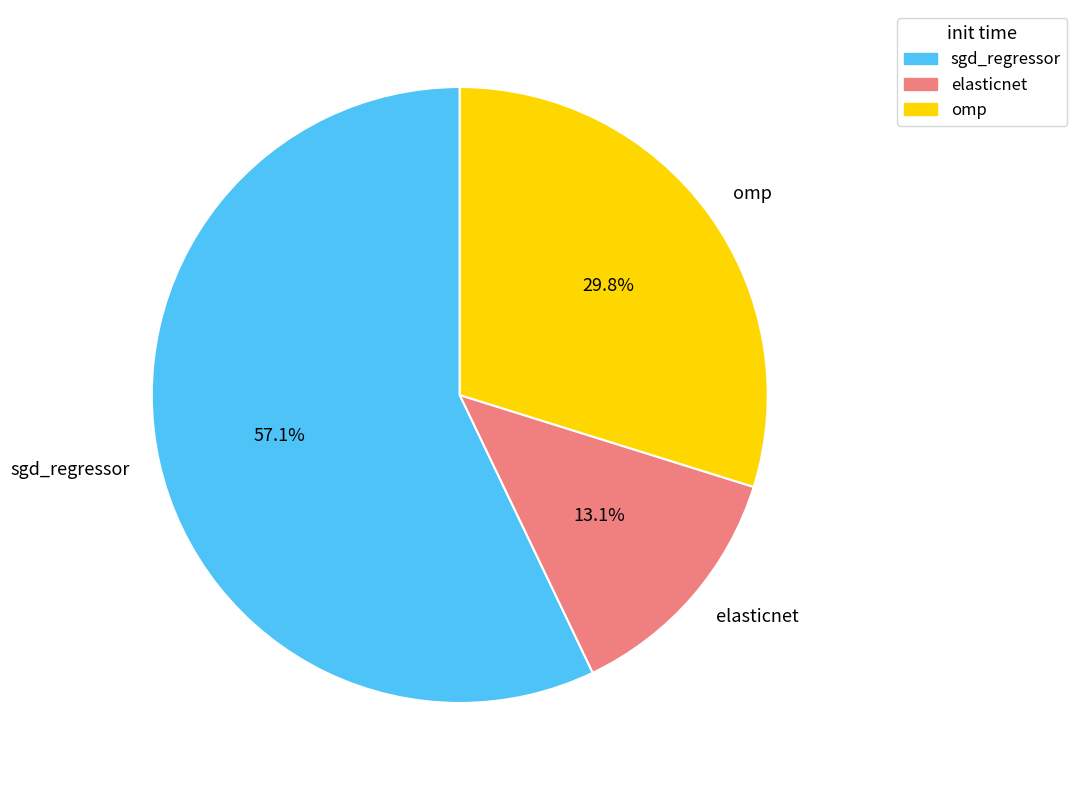

Does any single category account for the majority?

Yes